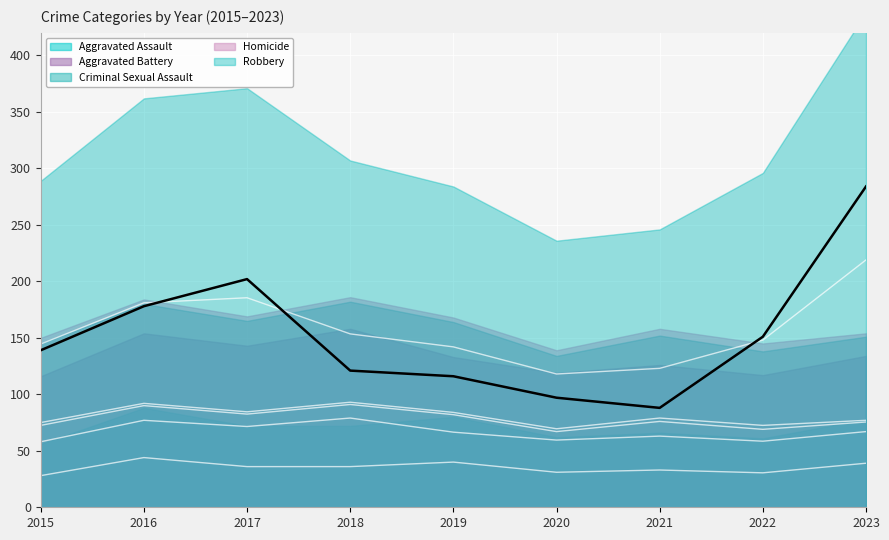

What is the difference between the Robbery values at 2019 and 2020?

19